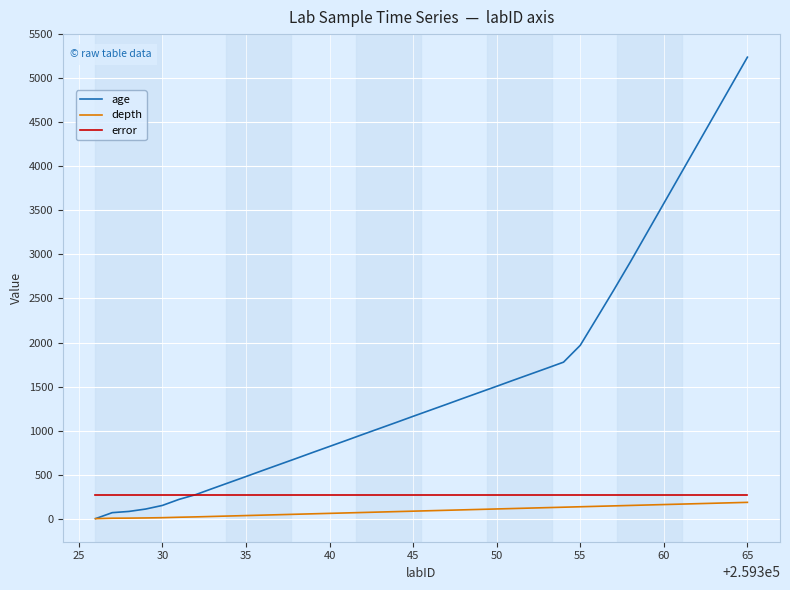

Which series has the largest range (max minus min)?

age